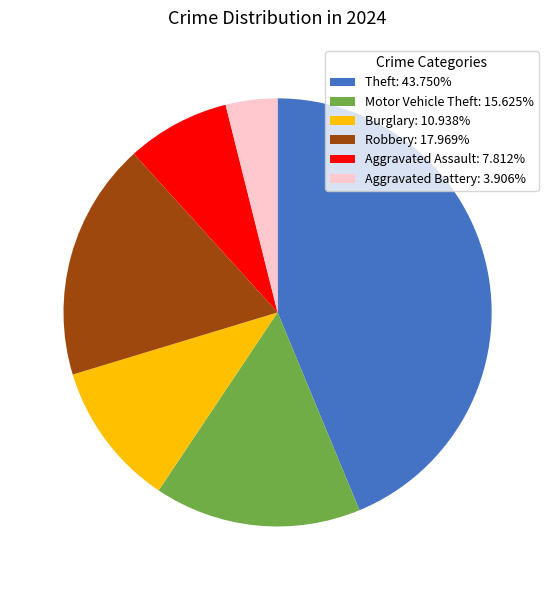

What is the ratio of the value at Burglary: 10.938% to the value at Aggravated Battery: 3.906%?

2.8